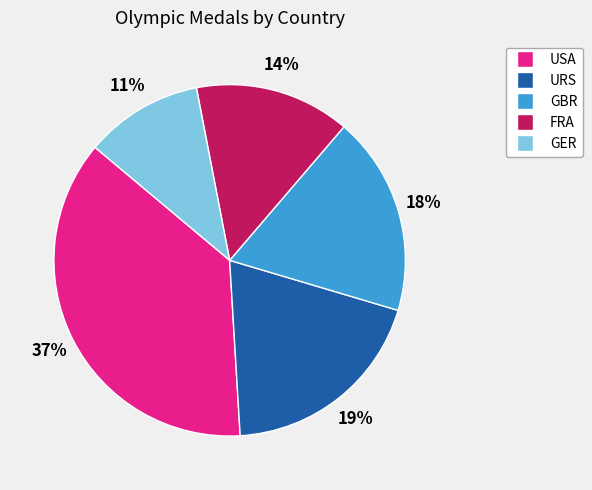

True or false: GER accounts for 11% of the total.

True